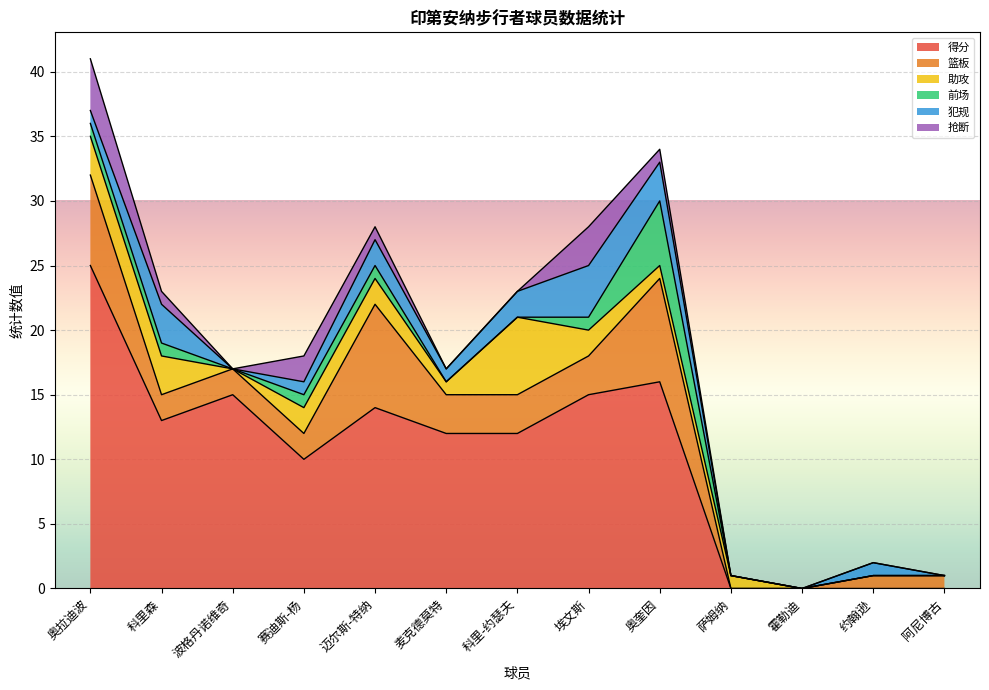

What position from the left is 奥奎因?

9